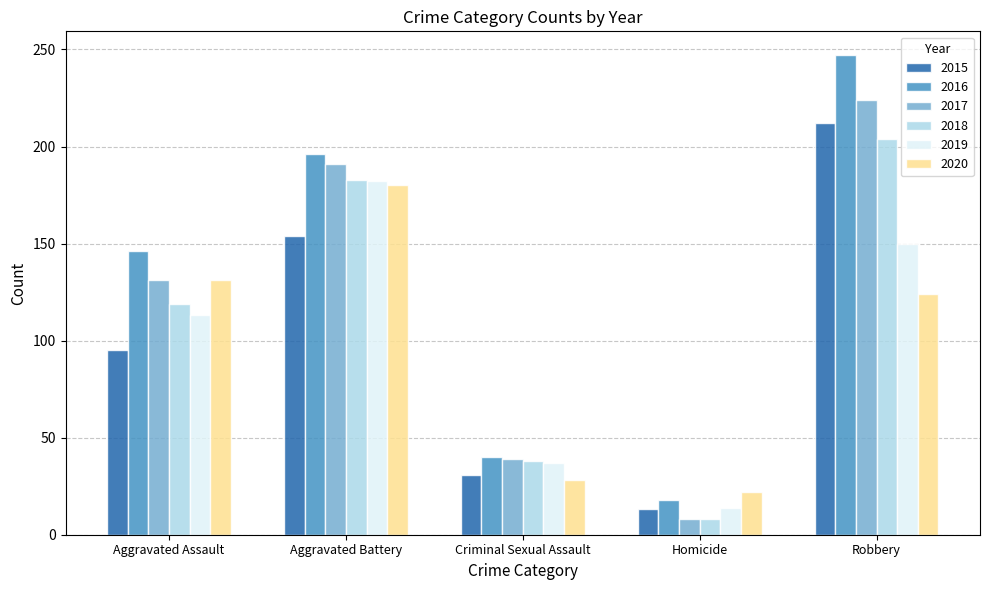

Reading left to right, extract all data points from this chart.

2015: Aggravated Assault=95	Aggravated Battery=154	Criminal Sexual Assault=31	Homicide=13	Robbery=212
2016: Aggravated Assault=146	Aggravated Battery=196	Criminal Sexual Assault=40	Homicide=18	Robbery=247
2017: Aggravated Assault=131	Aggravated Battery=191	Criminal Sexual Assault=39	Homicide=8	Robbery=224
2018: Aggravated Assault=119	Aggravated Battery=183	Criminal Sexual Assault=38	Homicide=8	Robbery=204
2019: Aggravated Assault=113	Aggravated Battery=182	Criminal Sexual Assault=37	Homicide=14	Robbery=150
2020: Aggravated Assault=131	Aggravated Battery=180	Criminal Sexual Assault=28	Homicide=22	Robbery=124